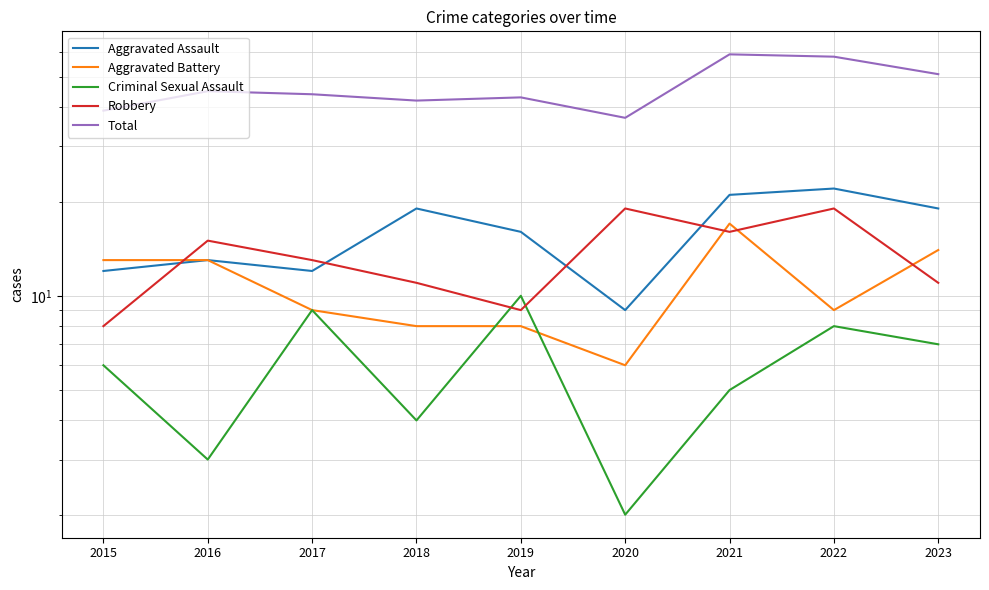

In Robbery, how many points are higher than both neighbors (excluding endpoints)?

3